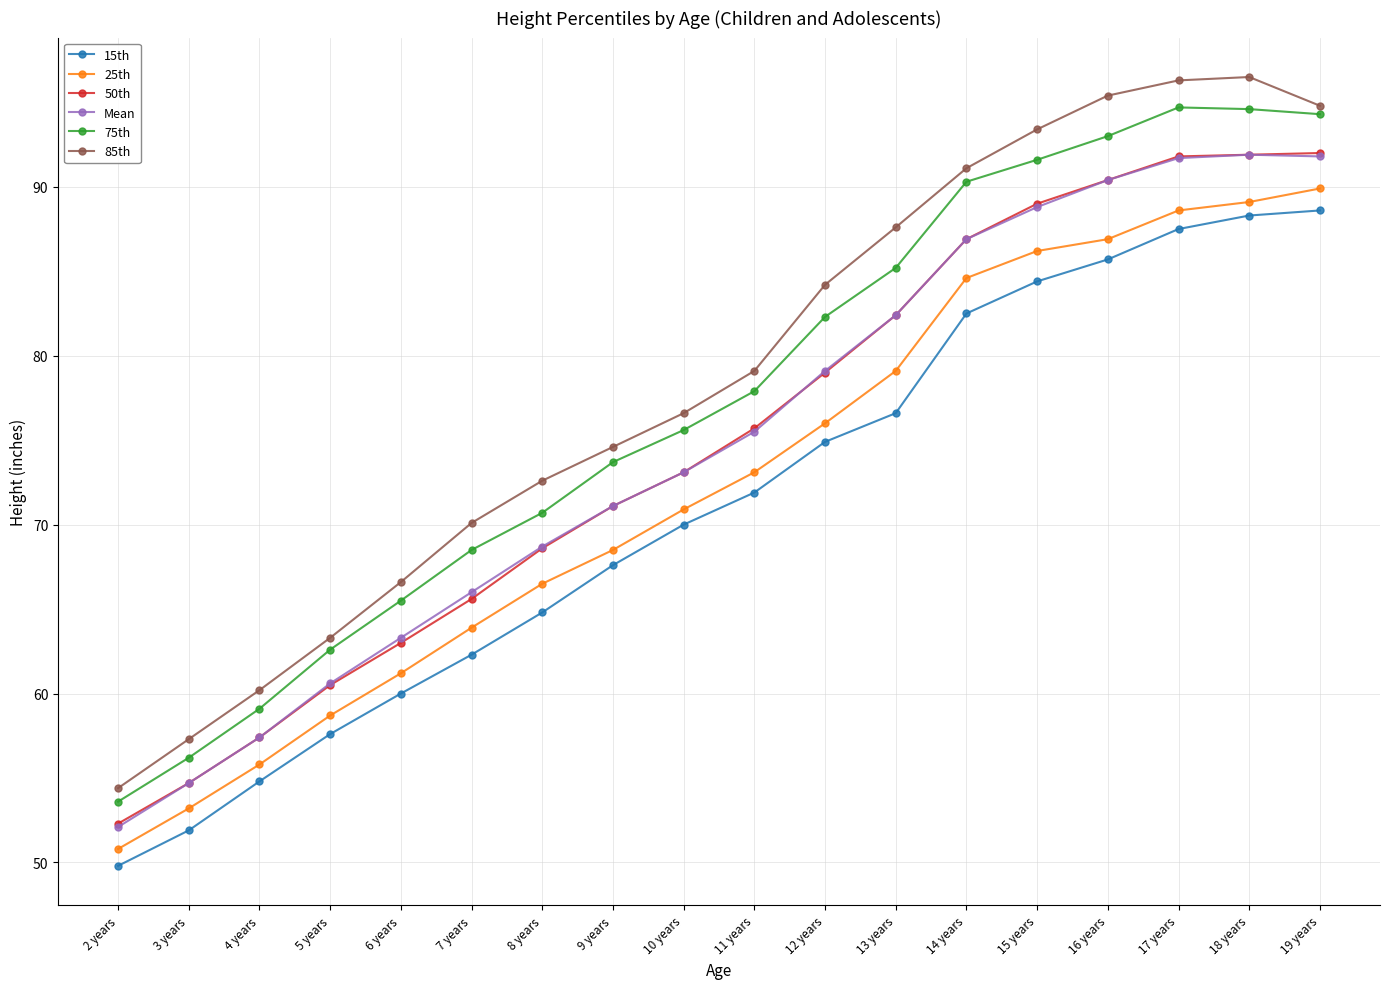

True or false: 75th has more than 1 points higher than both neighbors.

False